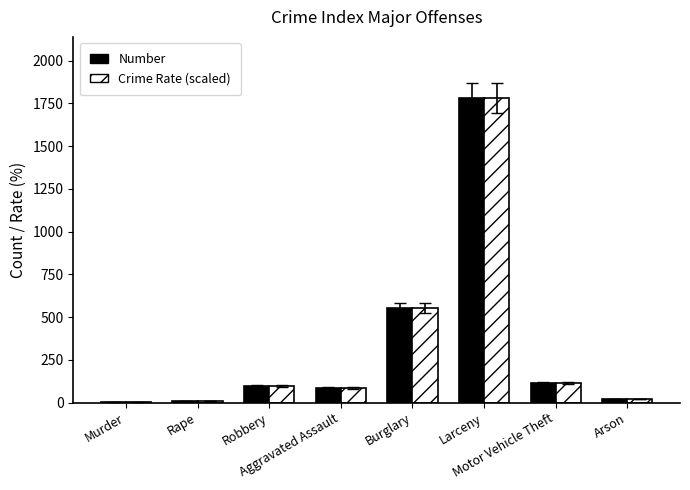

What is the maximum value shown in the chart?

1782.0